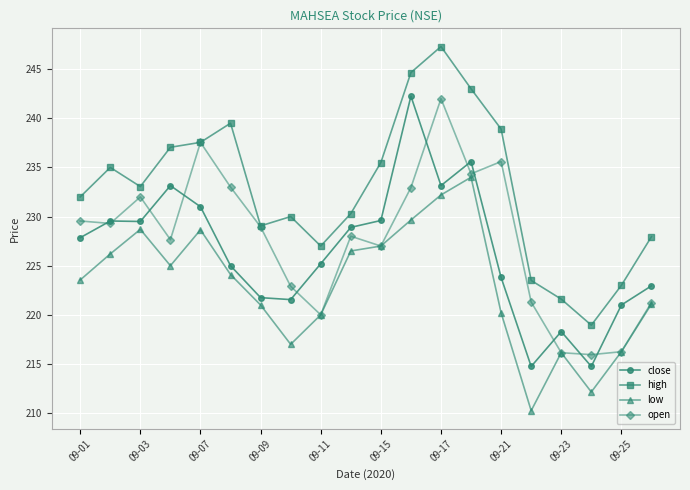

True or false: low and high intersect in this chart.

False